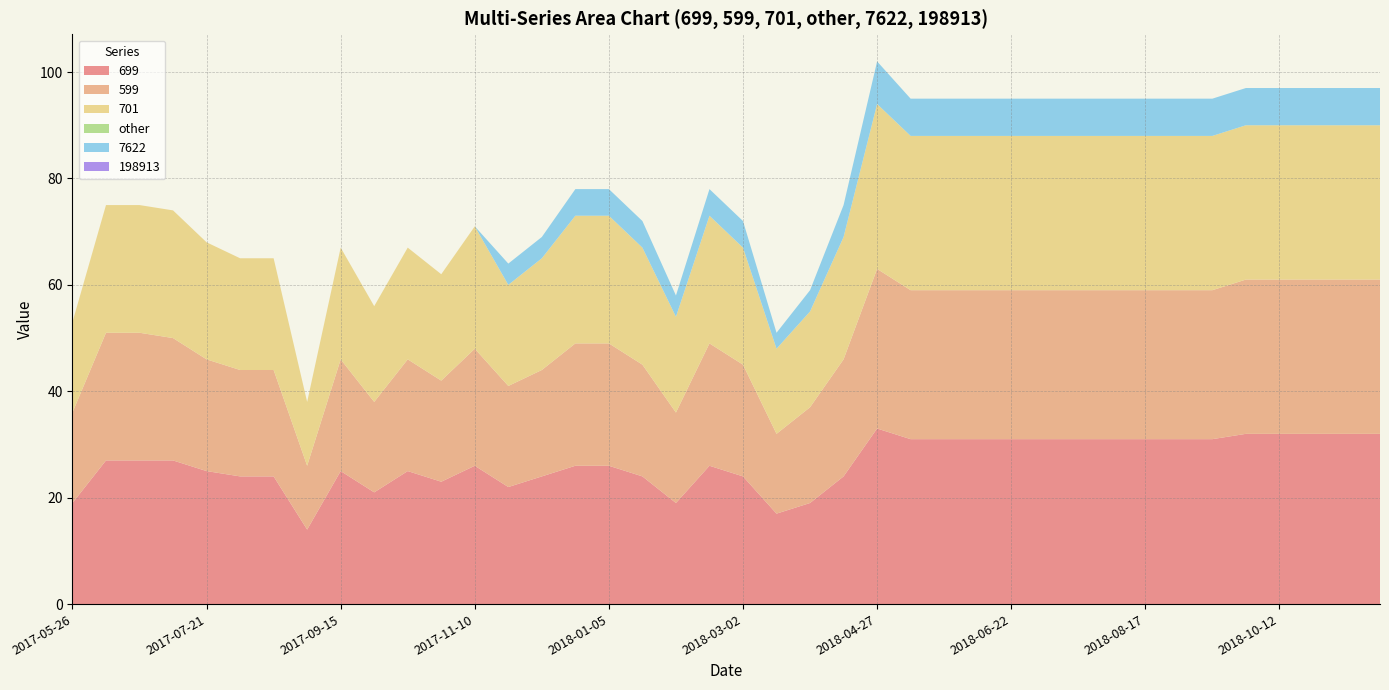

Reading left to right, list all the values displayed in this chart.

699: 19	27	27	27	25	24	24	14	25	21	25	23	26	22	24	26	26	24	19	26	24	17	19	24	33	31	31	31	31	31	31	31	31	31	31	32	32	32	32	32
599: 17	24	24	23	21	20	20	12	21	17	21	19	22	19	20	23	23	21	17	23	21	15	18	22	30	28	28	28	28	28	28	28	28	28	28	29	29	29	29	29
701: 17	24	24	24	22	21	21	12	21	18	21	20	23	19	21	24	24	22	18	24	22	16	18	23	31	29	29	29	29	29	29	29	29	29	29	29	29	29	29	29
other: 0	0	0	0	0	0	0	0	0	0	0	0	0	0	0	0	0	0	0	0	0	0	0	0	0	0	0	0	0	0	0	0	0	0	0	0	0	0	0	0
7622: 0	0	0	0	0	0	0	0	0	0	0	0	0	4	4	5	5	5	4	5	5	3	4	6	8	7	7	7	7	7	7	7	7	7	7	7	7	7	7	7
198913: 0	0	0	0	0	0	0	0	0	0	0	0	0	0	0	0	0	0	0	0	0	0	0	0	0	0	0	0	0	0	0	0	0	0	0	0	0	0	0	0